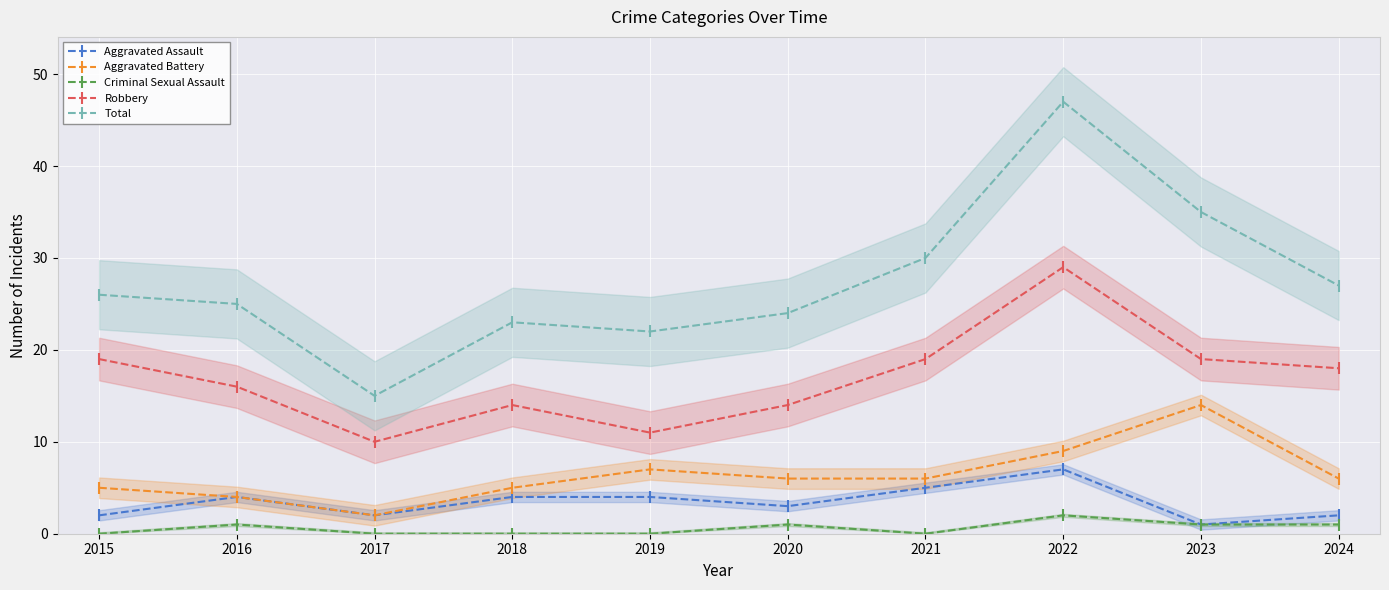

How many interior local valleys does the Aggravated Battery series have?

1